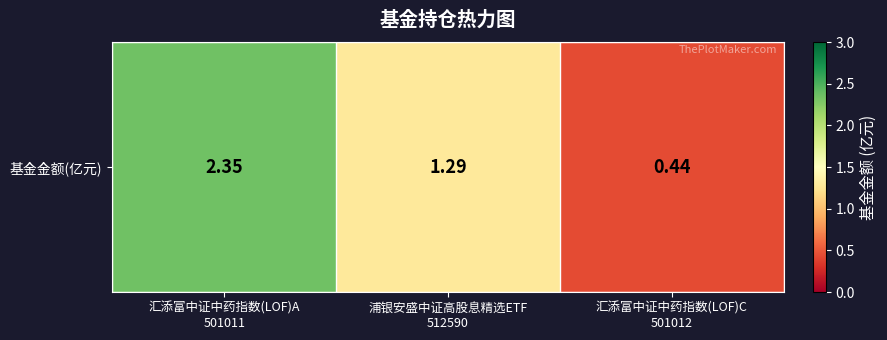

Where does the data first go above 1?

汇添富中证中药指数(LOF)A
501011